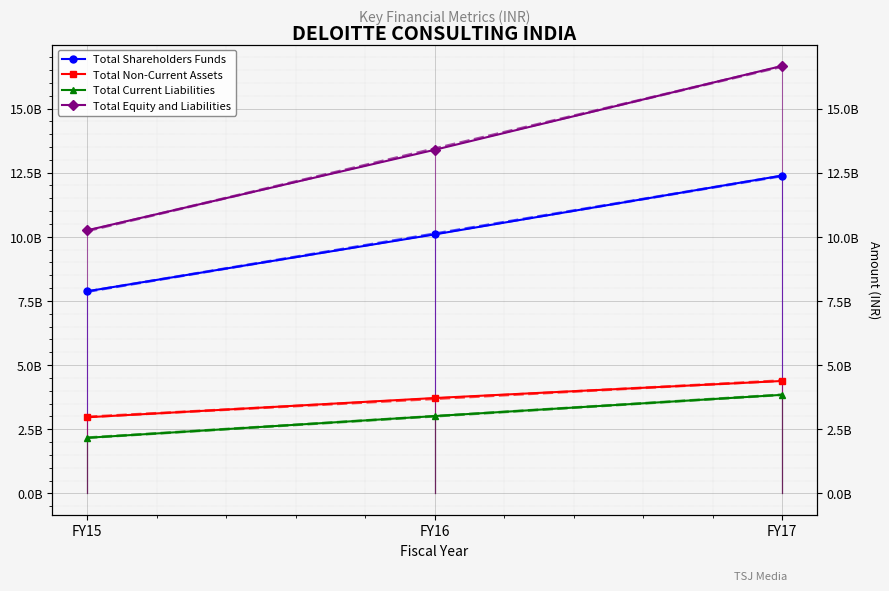

What is the value of the Total Current Liabilities point at the 2nd from the left?

3011900000